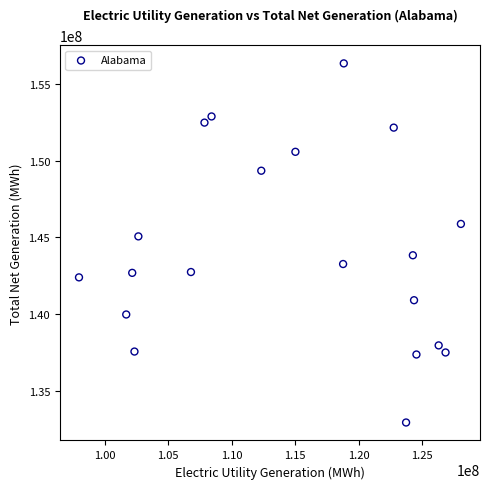

What Y value in the scatter plot is closest to 144629940?

145057994